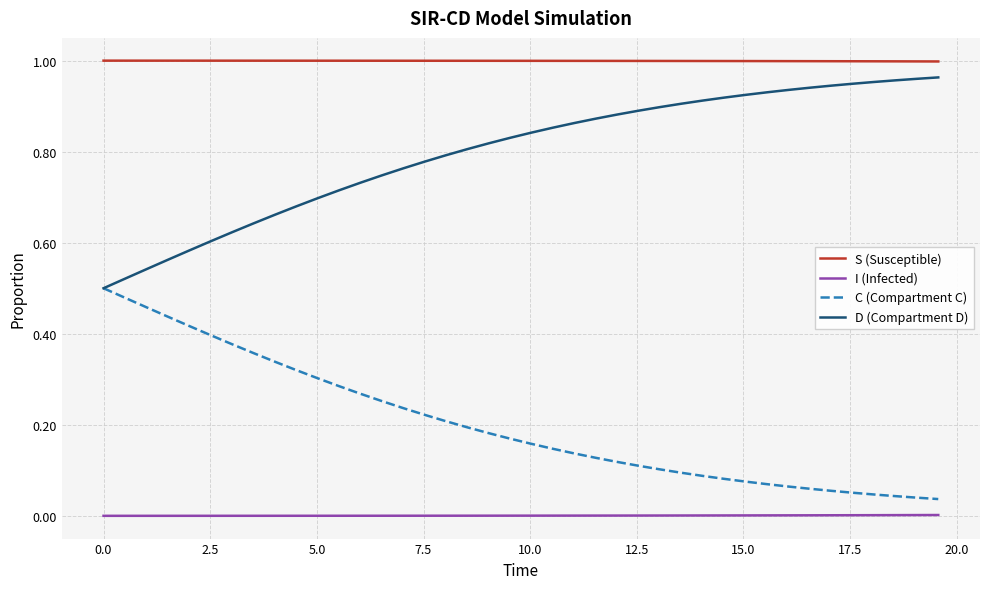

True or false: D (Compartment D) and I (Infected) cross at least once.

False